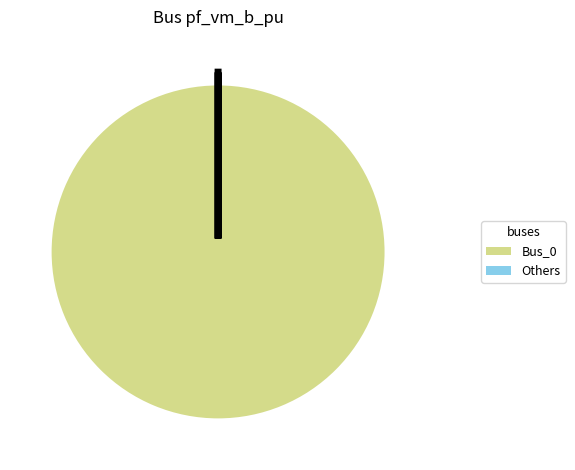

The Bus_0 slice represents 100% of the pie. True or false?

True